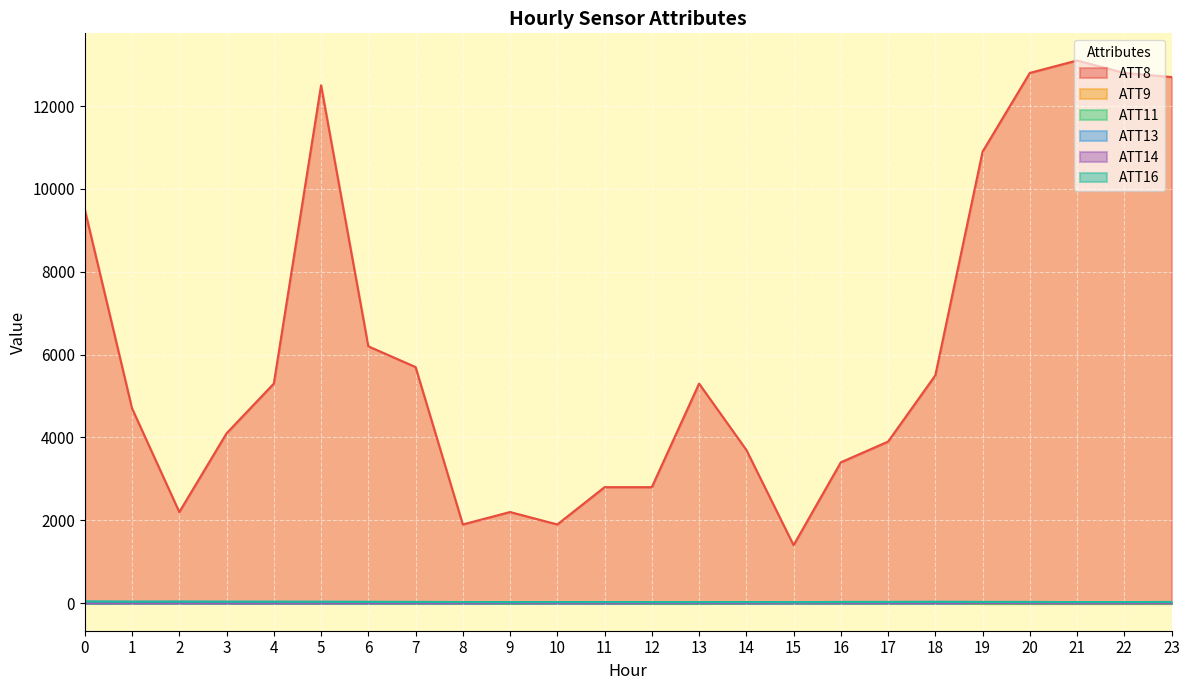

Reading right to left, what are all the values shown in this chart?

ATT8: 23=12700.0	22=12800.0	21=13100.0	20=12800.0	19=10900.0	18=5500.0	17=3900.0	16=3400.0	15=1400.0	14=3700.0	13=5300.0	12=2800.0	11=2800.0	10=1900.0	9=2200.0	8=1900.0	7=5700.0	6=6200.0	5=12500.0	4=5300.0	3=4100.0	2=2200.0	1=4700.0	0=9500.0
ATT9: 23=-10.0	22=-10.0	21=-10.0	20=-10.0	19=-10.0	18=19.9	17=17.1	16=17.2	15=23.4	14=11.4	13=9.9	12=14.0	11=13.9	10=22.4	9=18.4	8=23.8	7=13.8	6=15.2	5=8.7	4=15.8	3=8.1	2=19.9	1=17.9	0=21.9
ATT11: 23=-10.0	22=-10.0	21=-10.0	20=-10.0	19=-10.0	18=10.1	17=2.8	16=5.6	15=13.3	14=1.2	13=-10.0	12=-10.0	11=9.2	10=15.9	9=-10.0	8=14.1	7=-2.0	6=1.5	5=2.1	4=2.1	3=12.2	2=18.8	1=15.7	0=8.1
ATT13: 23=28.2	22=26.2	21=25.8	20=28.6	19=28.9	18=31.0	17=28.9	16=28.7	15=24.8	14=26.3	13=26.3	12=25.9	11=26.4	10=26.1	9=26.1	8=26.7	7=29.0	6=30.3	5=31.8	4=32.9	3=33.4	2=35.6	1=34.1	0=37.8
ATT14: 23=-3.2	22=-3.3	21=-4.8	20=-1.0	19=2.0	18=4.4	17=5.0	16=8.1	15=10.1	14=2.0	13=1.5	12=1.0	11=1.7	10=4.6	9=3.2	8=1.9	7=0.8	6=0.3	5=-0.3	4=-1.1	3=-0.8	2=2.5	1=1.3	0=0.1
ATT16: 23=28.2	22=26.2	21=25.8	20=28.6	19=28.9	18=31.0	17=28.9	16=28.7	15=24.8	14=26.3	13=26.3	12=25.9	11=26.4	10=26.1	9=26.1	8=26.7	7=29.0	6=30.3	5=31.8	4=32.9	3=33.4	2=35.6	1=34.1	0=37.8